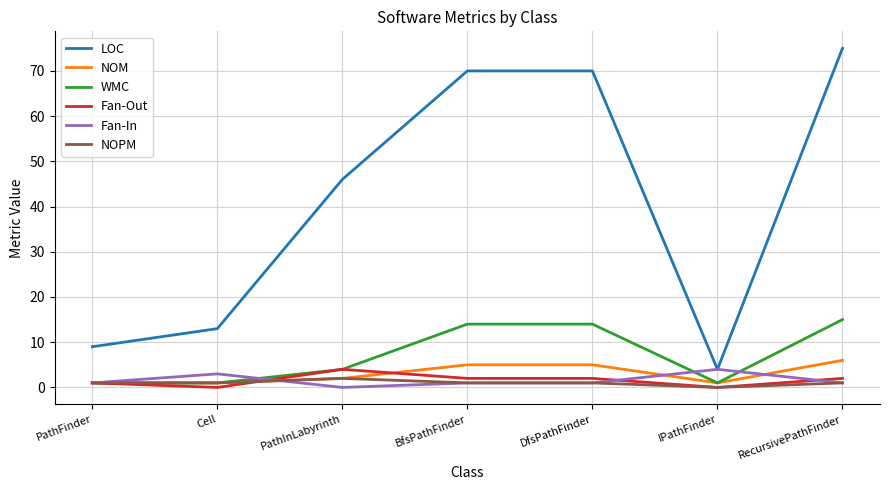

What is the greatest value displayed?

75